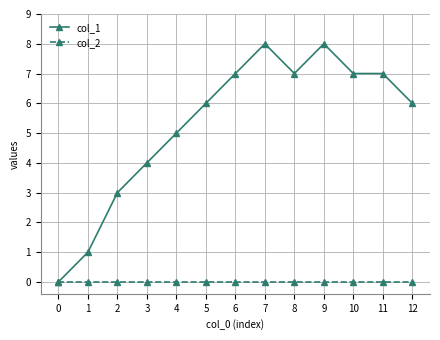

What is the difference between the col_1 values at 12 and 11?

1